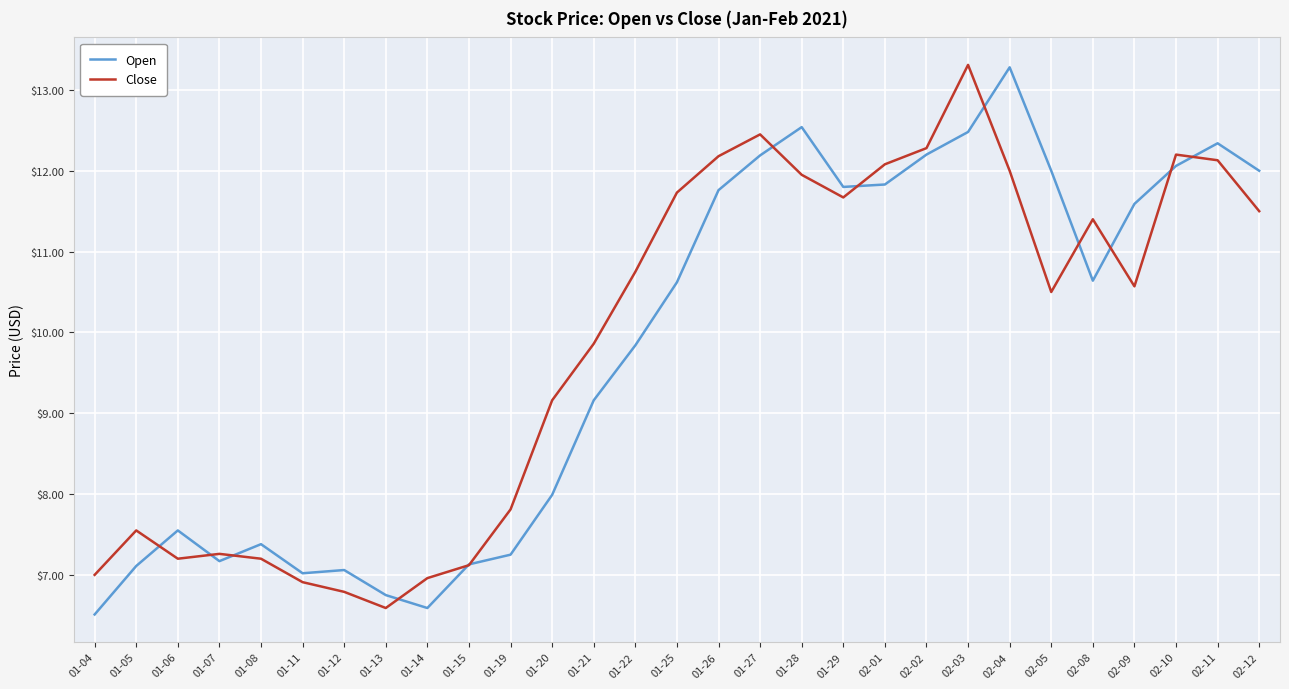

Which series changed the most between 01-12 and 01-22?

Close